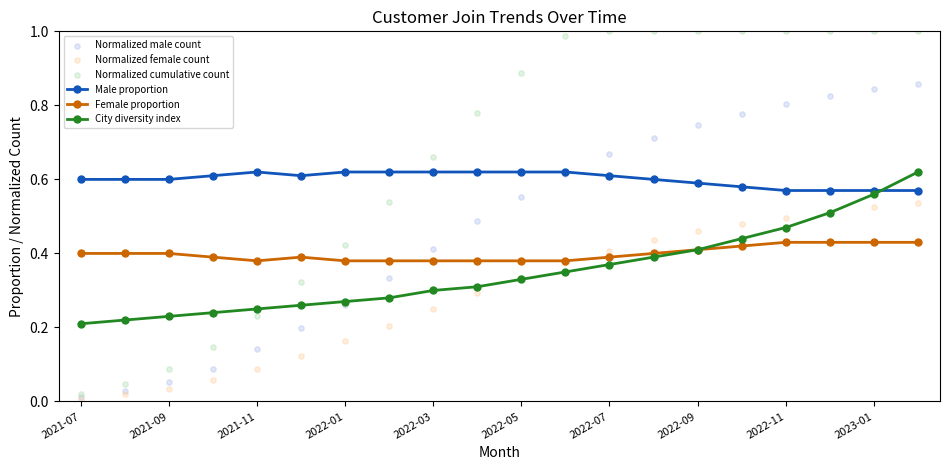

Which series contains the lowest Y value?

Normalized female count